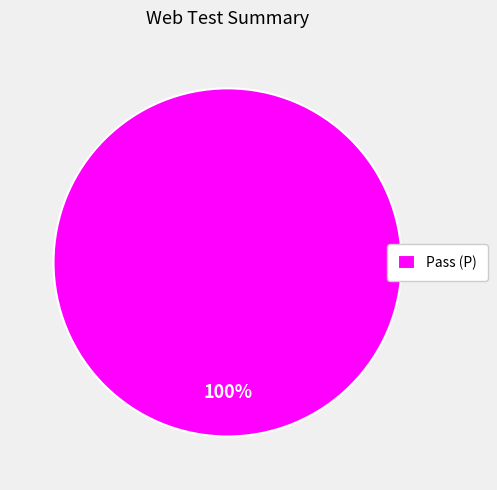

Is Pass (P) the majority of the pie?

Yes